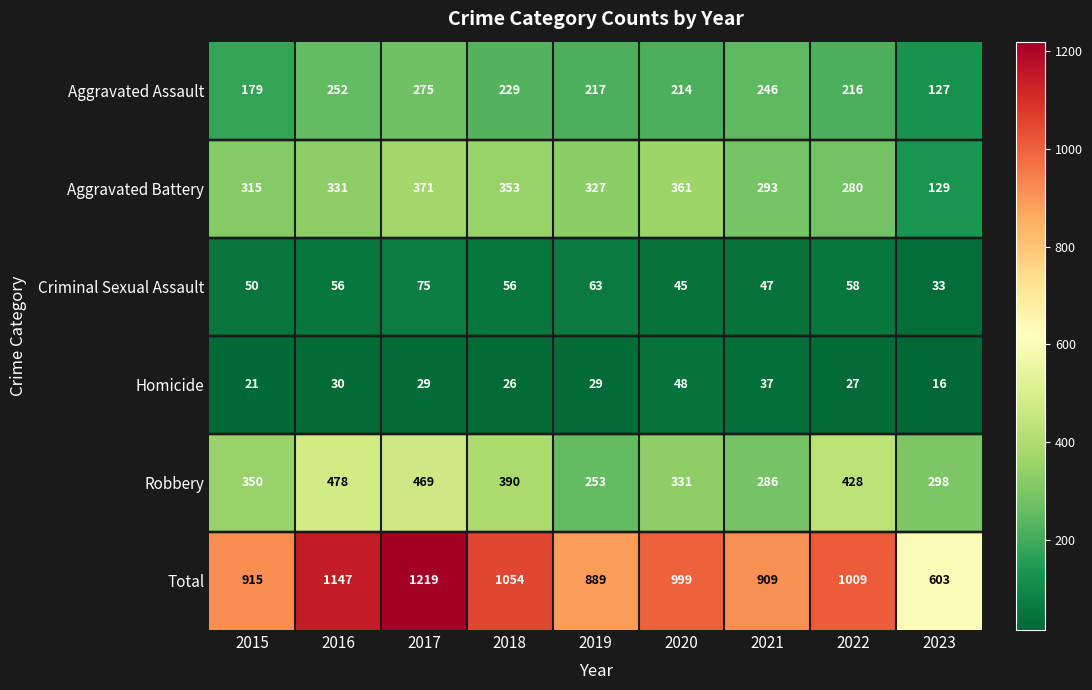

What is the maximum value shown in the chart?

1219